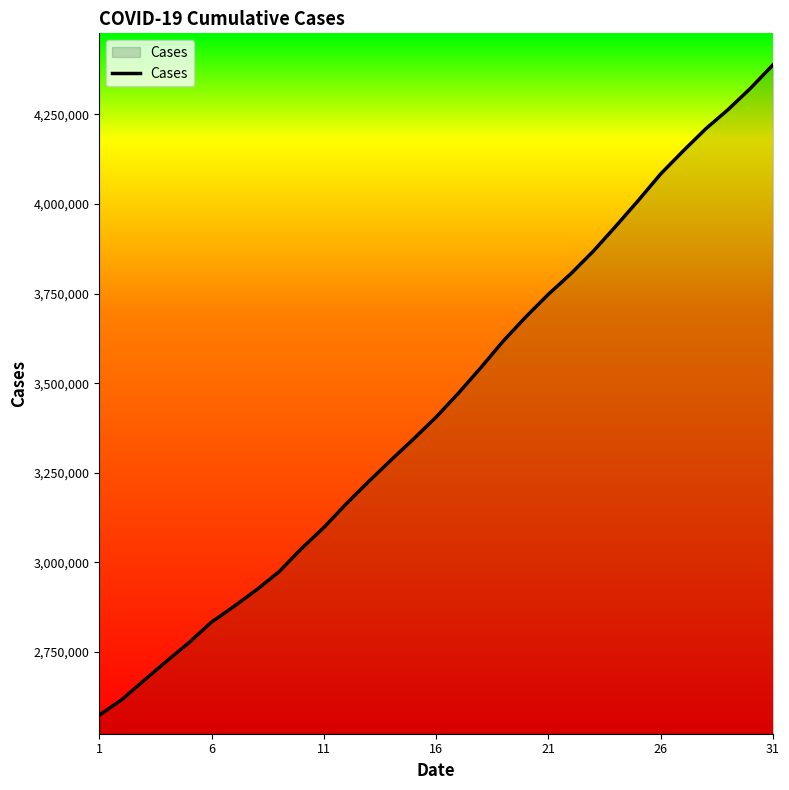

What is the difference between the maximum and minimum values?

1815173